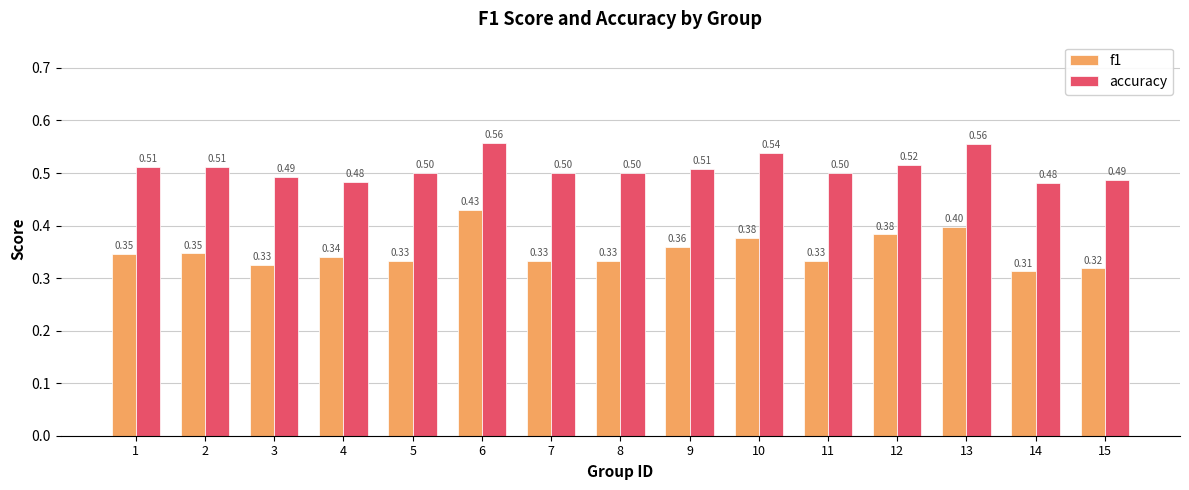

Which series has the largest total across all categories?

accuracy